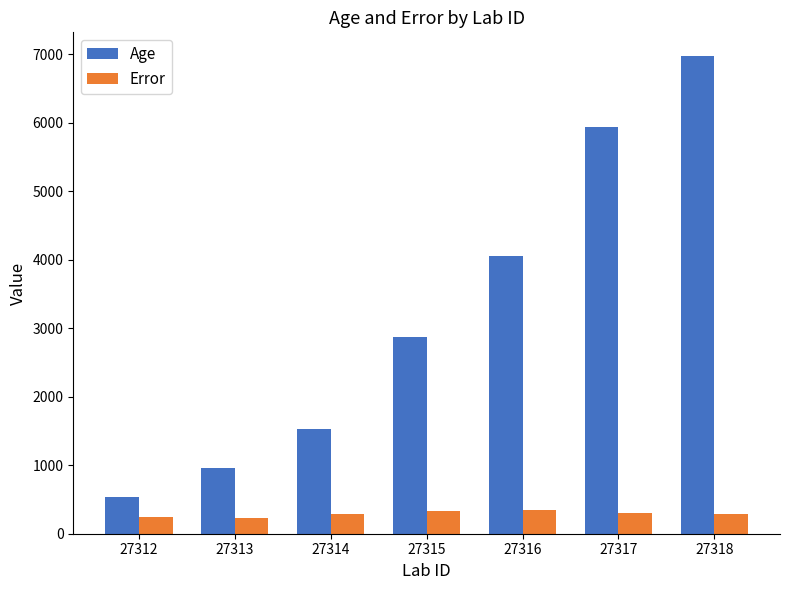

Is it true that Age equals 3247.1 at 27318?

False